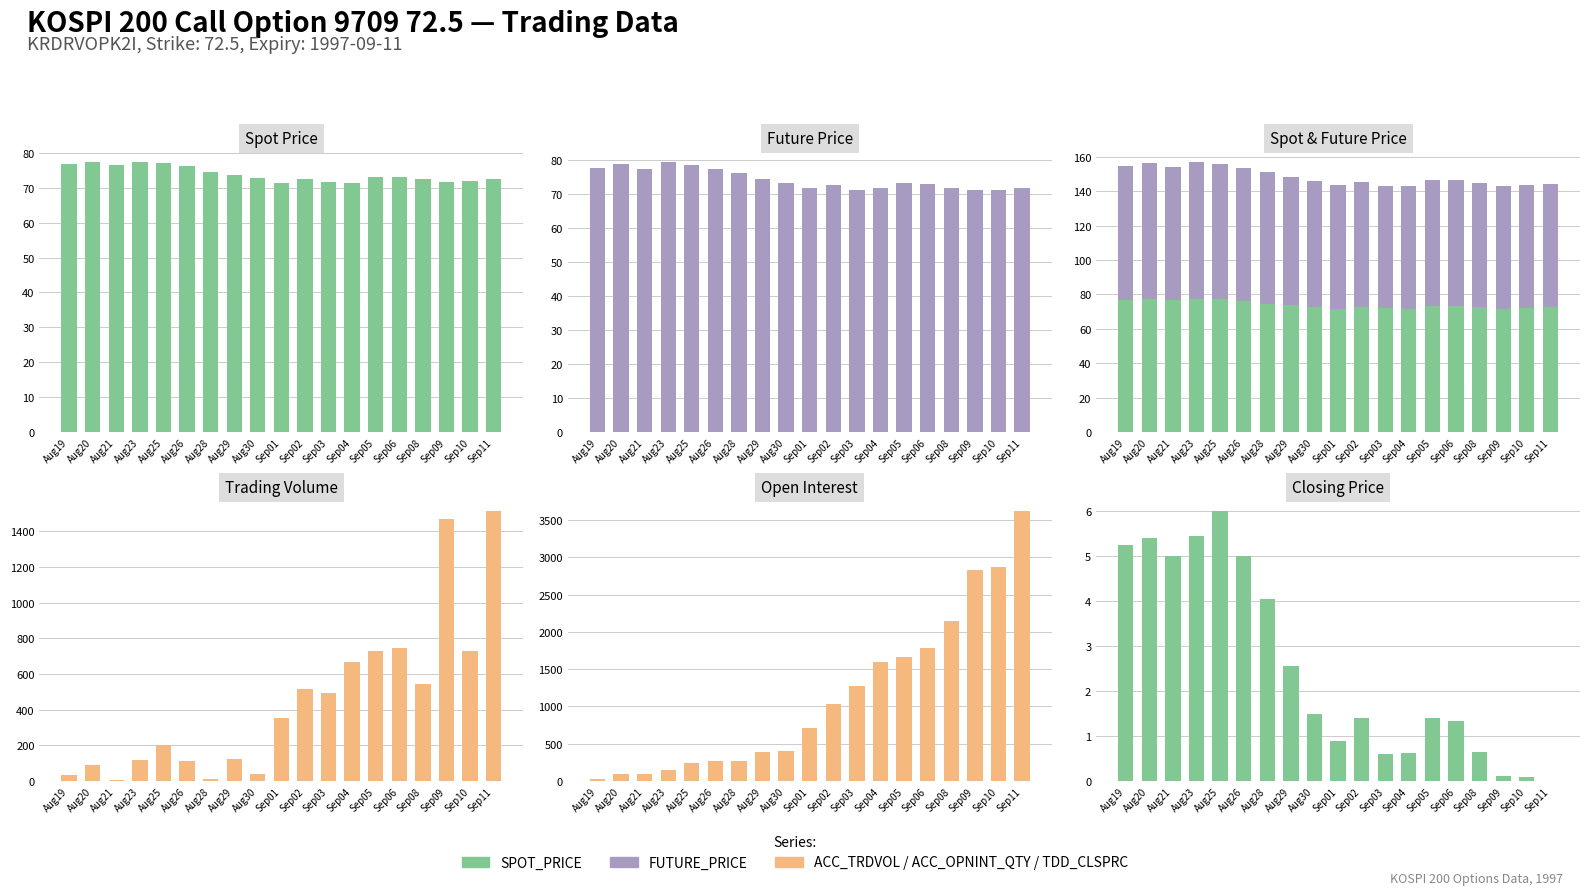

Which has a higher value, Aug30 or Aug19?

Aug19